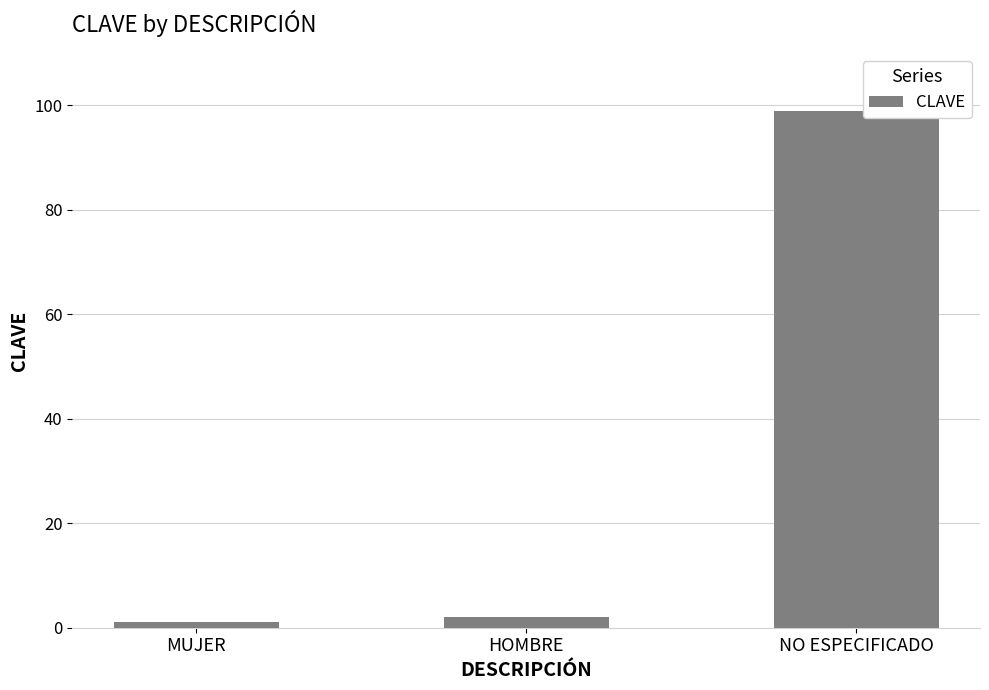

What position from the left is NO ESPECIFICADO?

3